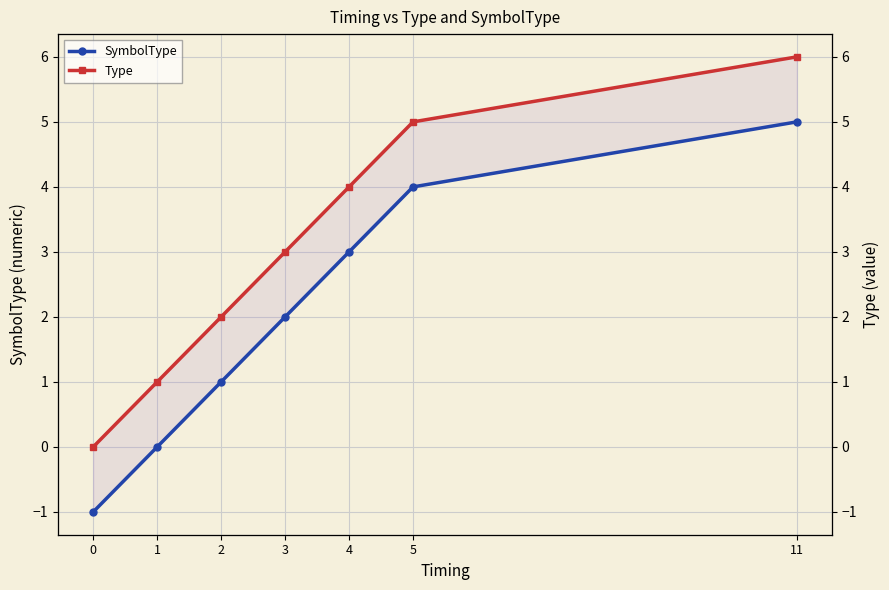

Reading right to left, extract all data points from this chart.

SymbolType: 5	4	3	2	1	0	-1
Type: 6	5	4	3	2	1	0